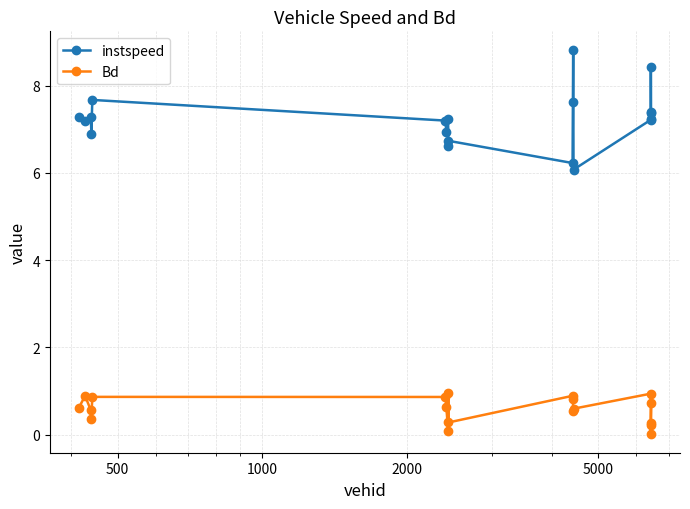

Which series has the largest range (max minus min)?

instspeed